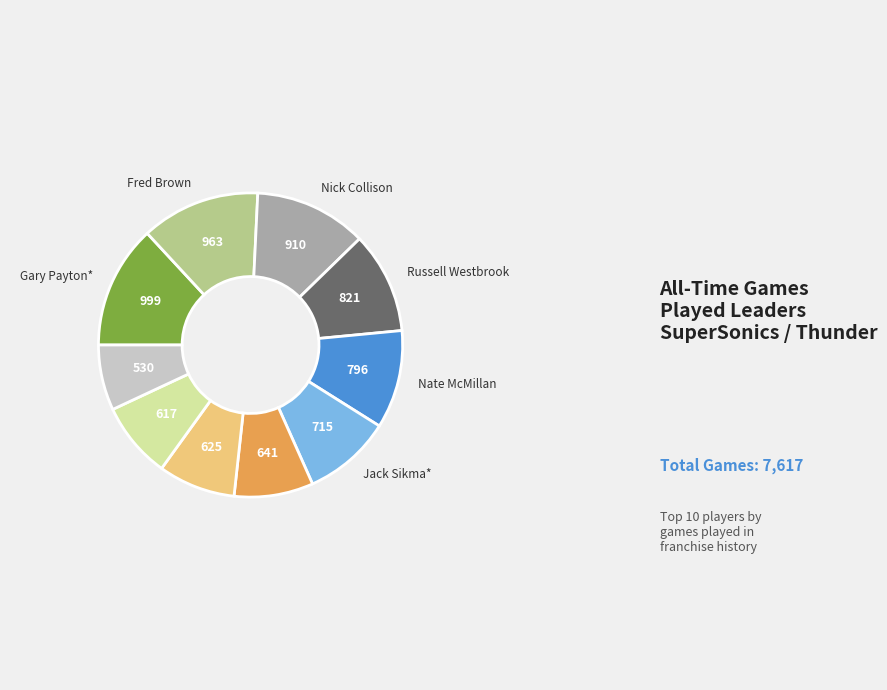

Is there any slice that represents more than half of the pie?

No